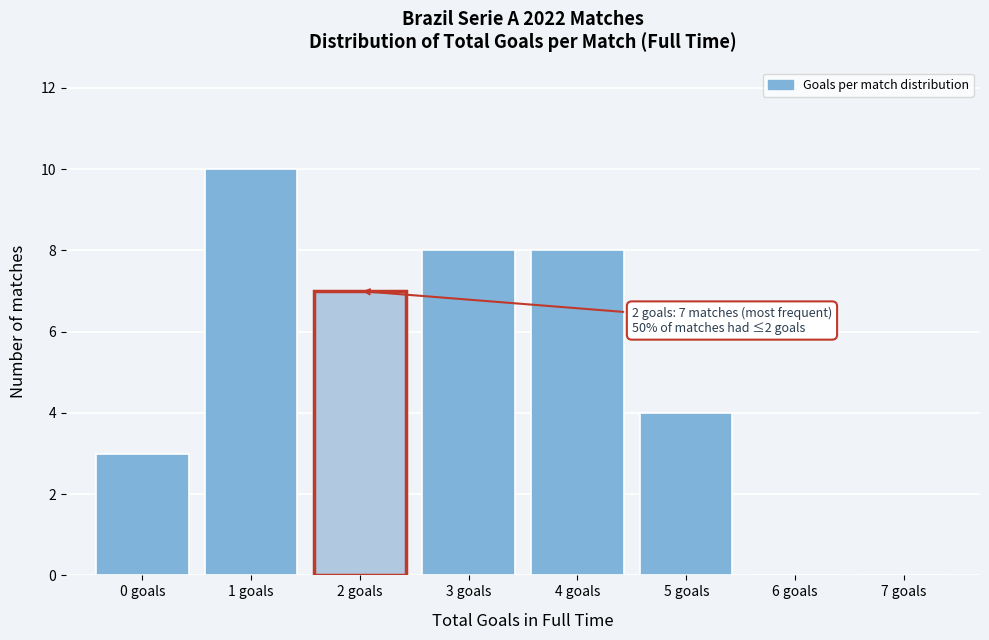

Which range on the x-axis has the tallest bar?

0.5 to 1.5